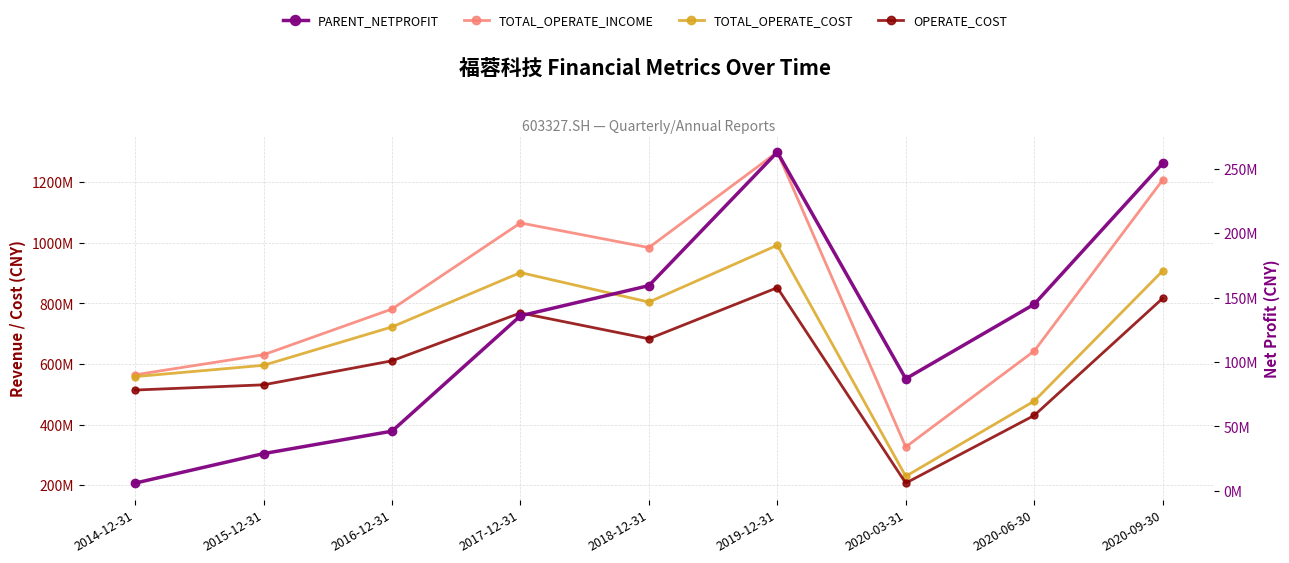

How many lines are shown in the chart?

4